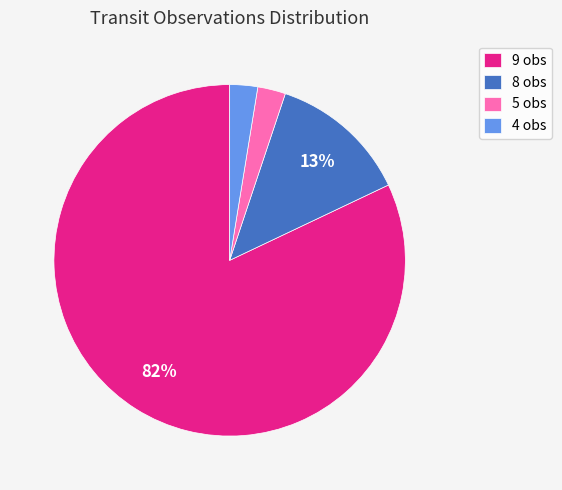

Which has a higher value, 5 obs or 9 obs?

9 obs